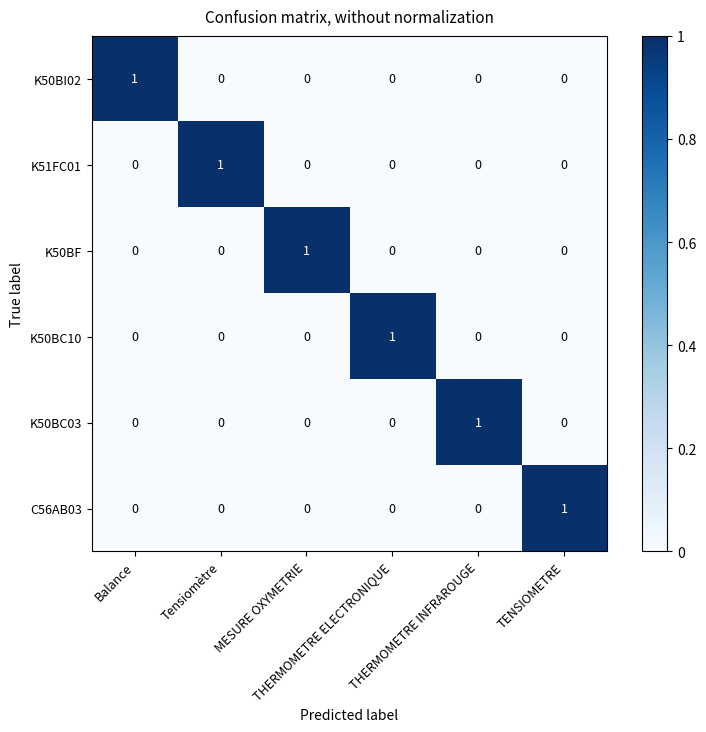

At how many categories does at least one series exceed 0?

6